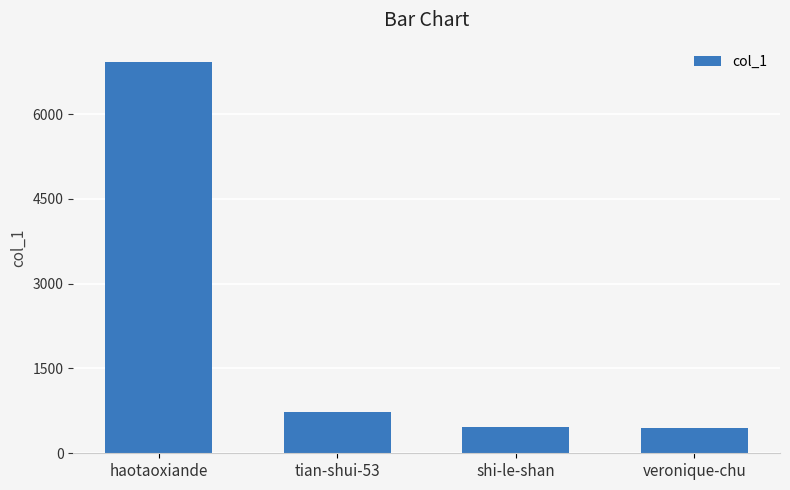

What is the minimum value shown in the chart?

452